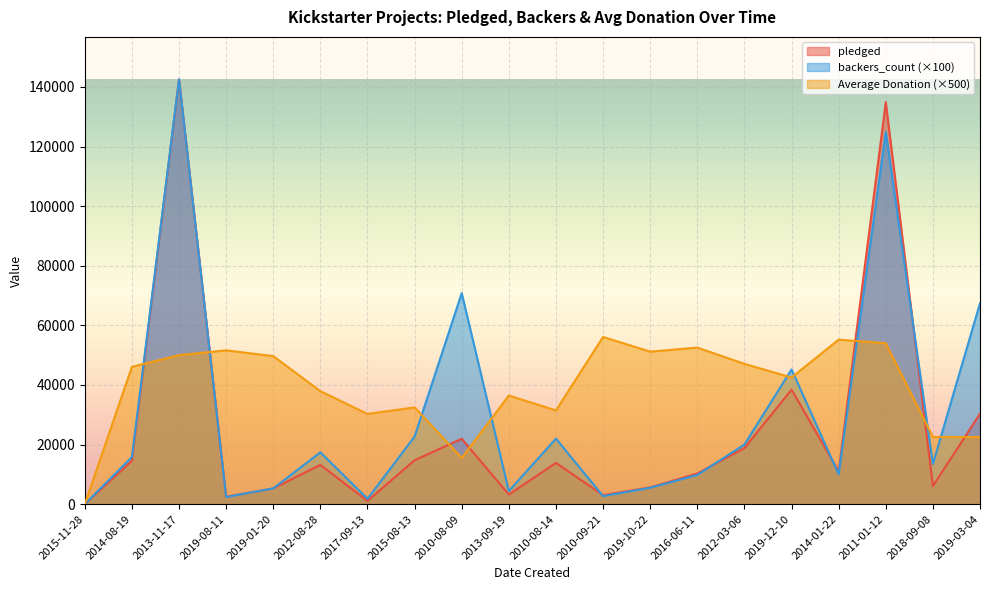

What is the value of the pledged point at the 13th from the left?

5629